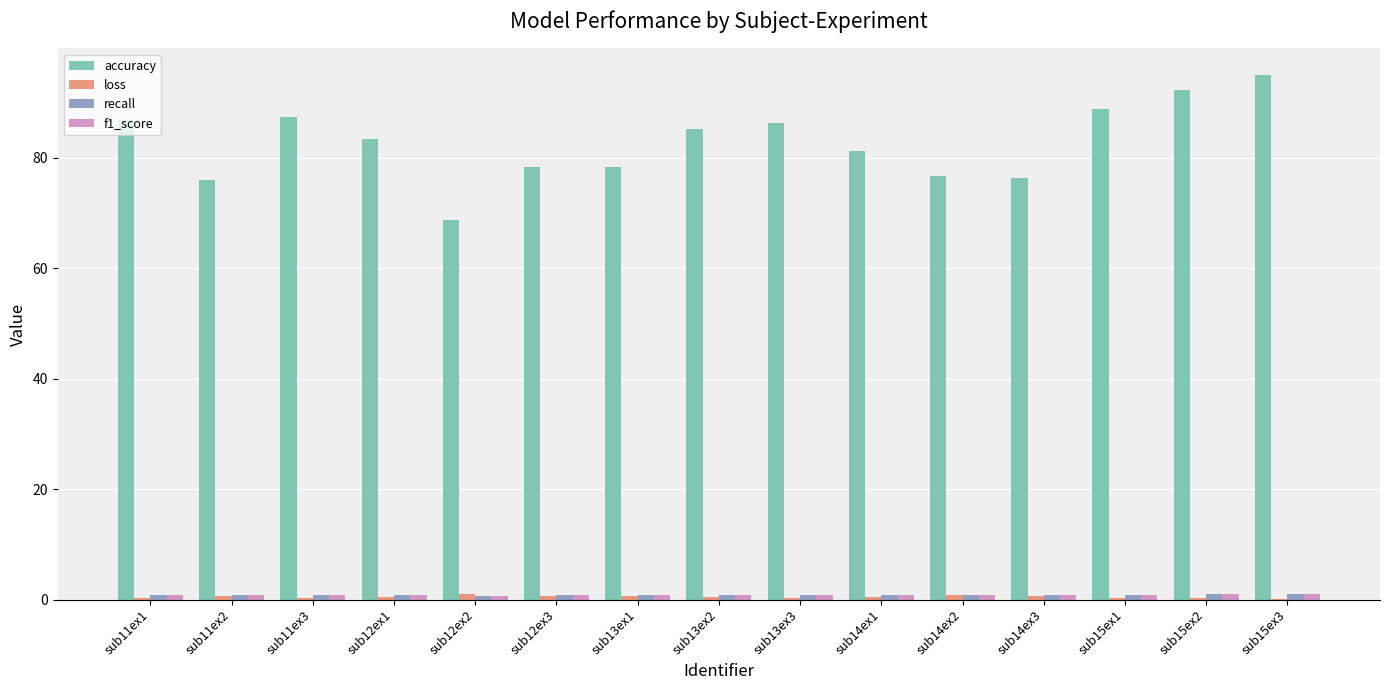

What is the sum of all accuracy values?

1240.9